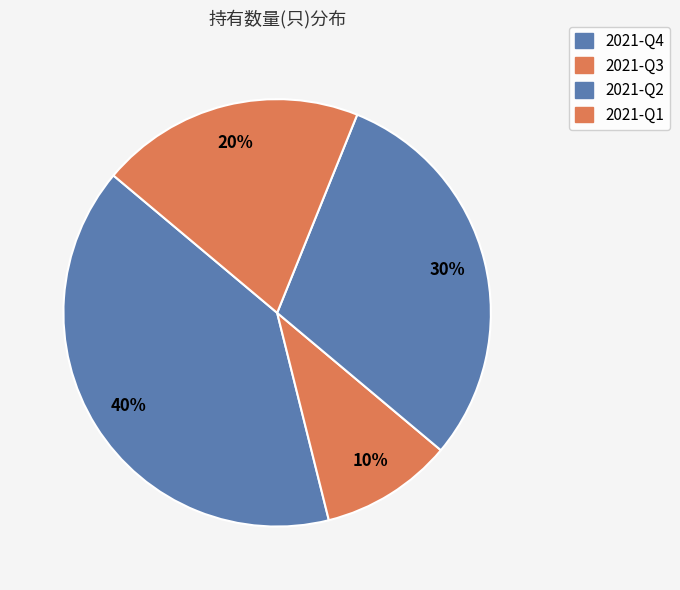

Count the number of slices in the pie.

4